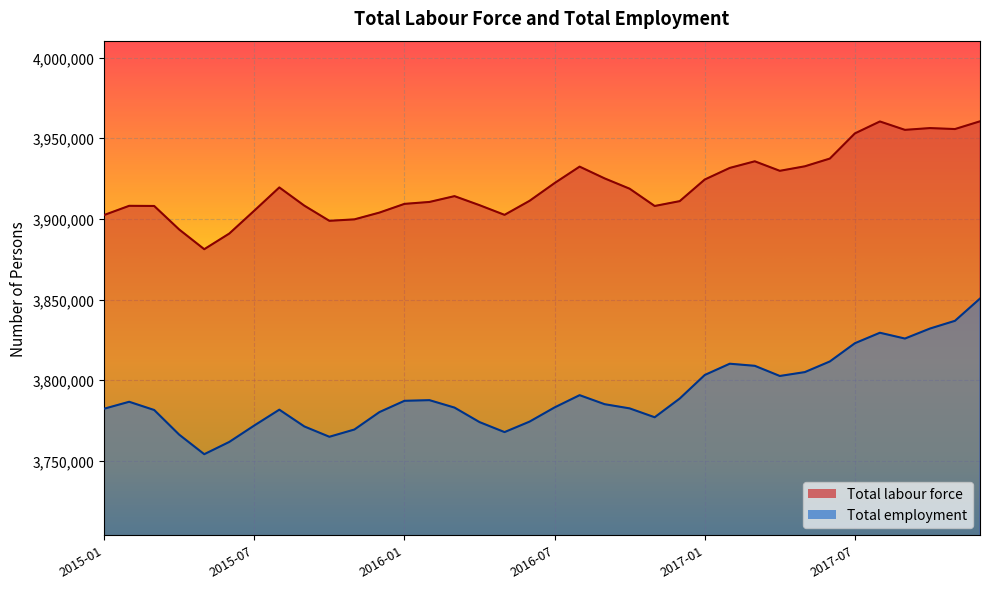

Reading left to right, extract all data points from this chart.

Total labour force: 2015-01=3902400	2015-02=3908100	2015-03=3908000	2015-04=3893400	2015-05=3881200	2015-06=3890900	2015-07=3905100	2015-08=3919500	2015-09=3908200	2015-10=3898800	2015-11=3899700	2015-12=3903900	2016-01=3909300	2016-02=3910500	2016-03=3914100	2016-04=3908500	2016-05=3902500	2016-06=3911200	2016-07=3922200	2016-08=3932400	2016-09=3925100	2016-10=3918700	2016-11=3908000	2016-12=3911000	2017-01=3924400	2017-02=3931600	2017-03=3935700	2017-04=3929800	2017-05=3932600	2017-06=3937400	2017-07=3953000	2017-08=3960400	2017-09=3955200	2017-10=3956300	2017-11=3955700	2017-12=3960500
Total employment: 2015-01=3782300	2015-02=3786600	2015-03=3781500	2015-04=3766200	2015-05=3754100	2015-06=3761700	2015-07=3771900	2015-08=3781700	2015-09=3771300	2015-10=3764900	2015-11=3769400	2015-12=3780200	2016-01=3787200	2016-02=3787600	2016-03=3783000	2016-04=3774000	2016-05=3767800	2016-06=3774300	2016-07=3783100	2016-08=3790700	2016-09=3785100	2016-10=3782500	2016-11=3777000	2016-12=3788600	2017-01=3803200	2017-02=3810200	2017-03=3808900	2017-04=3802600	2017-05=3805000	2017-06=3811600	2017-07=3822900	2017-08=3829400	2017-09=3825800	2017-10=3832000	2017-11=3836800	2017-12=3850600